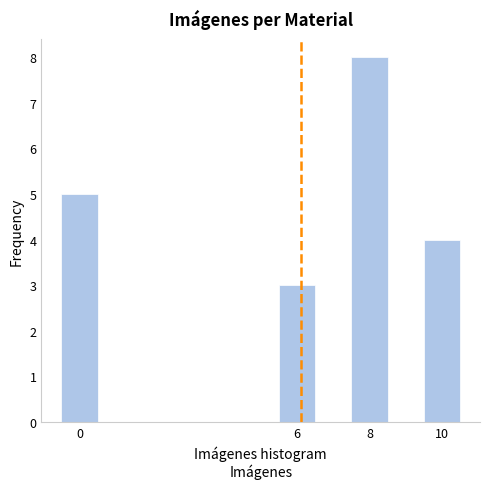

What is the height of the bar covering 5.5 to 6.5 on the x-axis? Neither the bar edges nor the heights are printed on the chart, so give them approximately, as read against the axes.

3